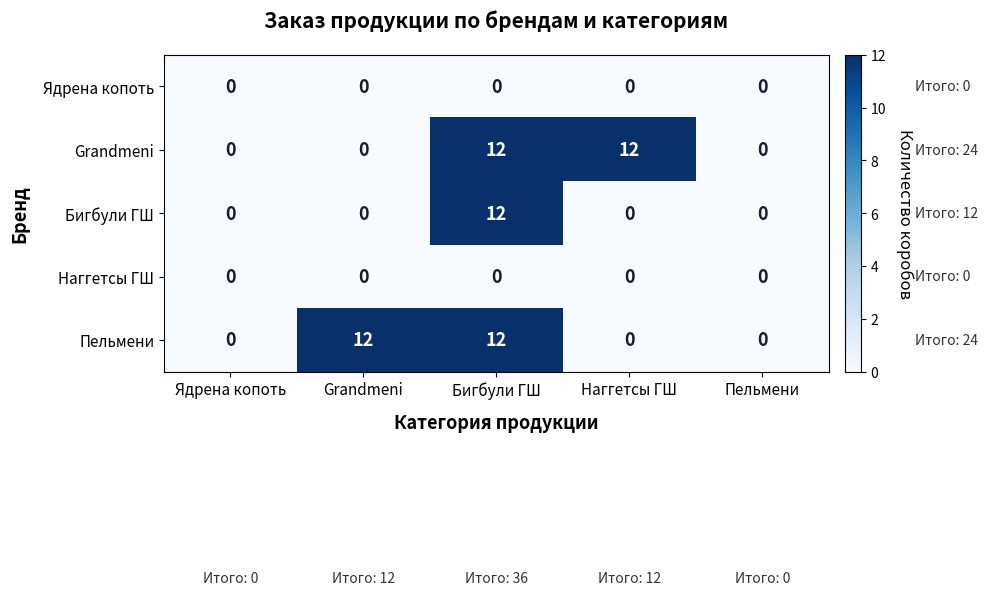

Between Ядрена копоть and Grandmeni, which series saw the biggest shift?

Пельмени